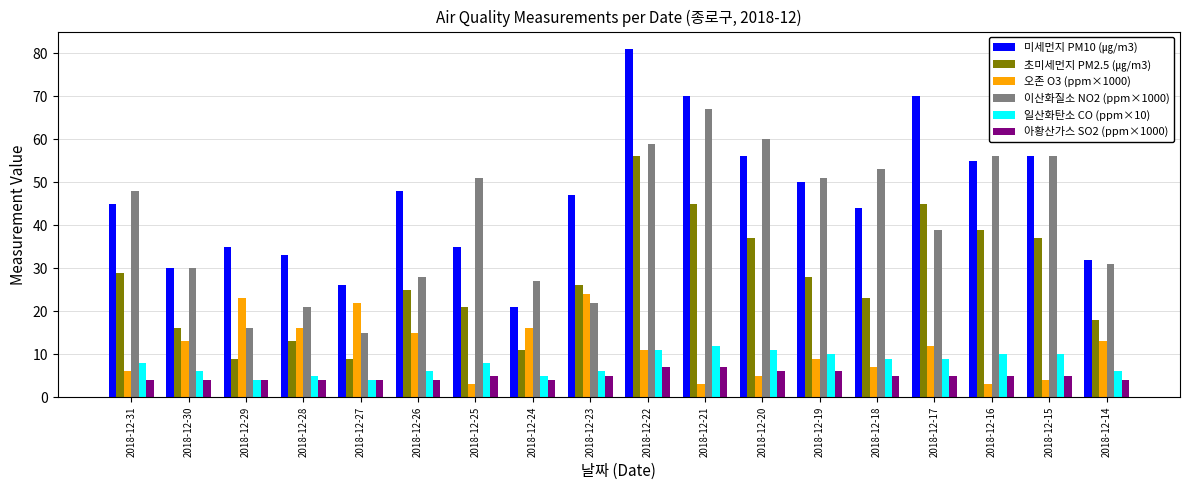

Read the 이산화질소 NO2 (ppm×1000) value at 2018-12-14.

31